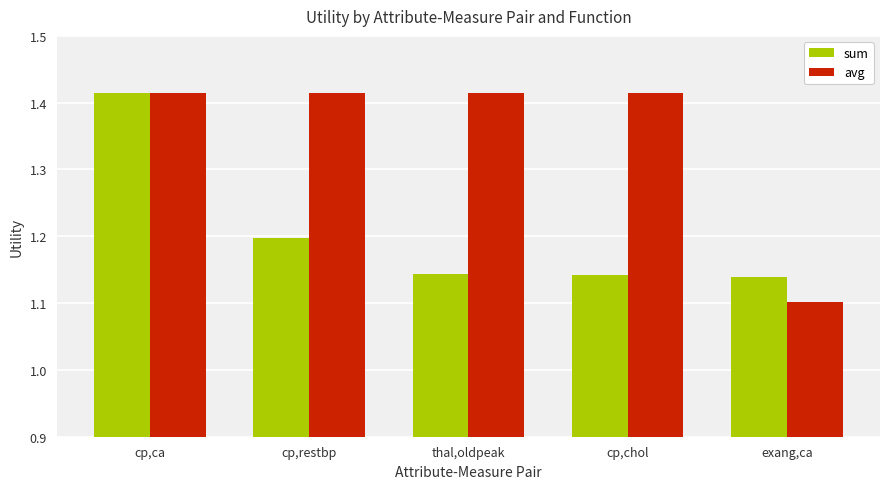

Between cp,restbp and exang,ca, which series saw the biggest shift?

avg